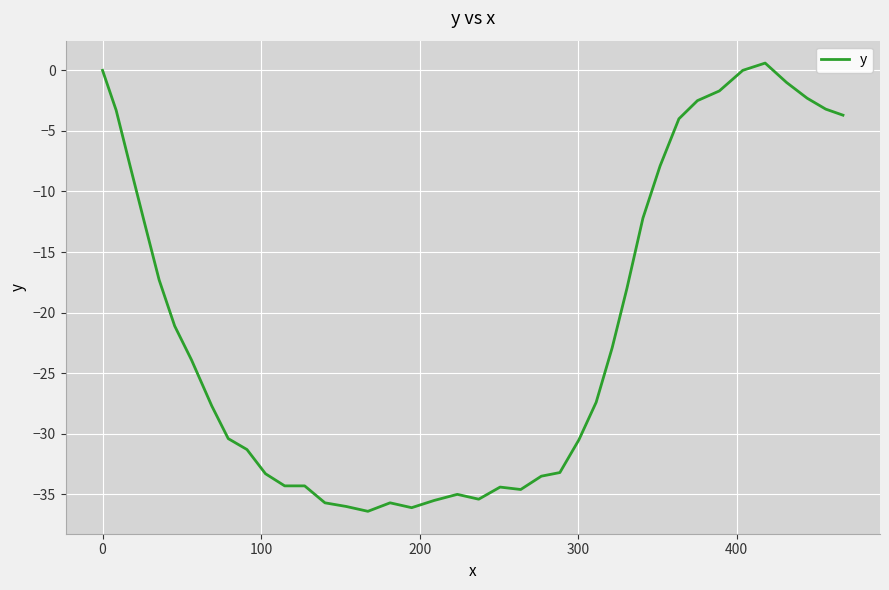

What is the smallest value displayed?

-36.4